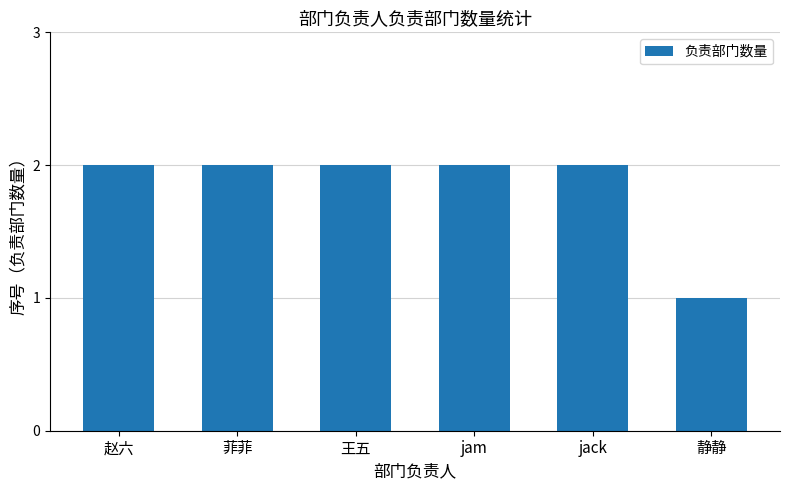

What is the sum of all values?

11